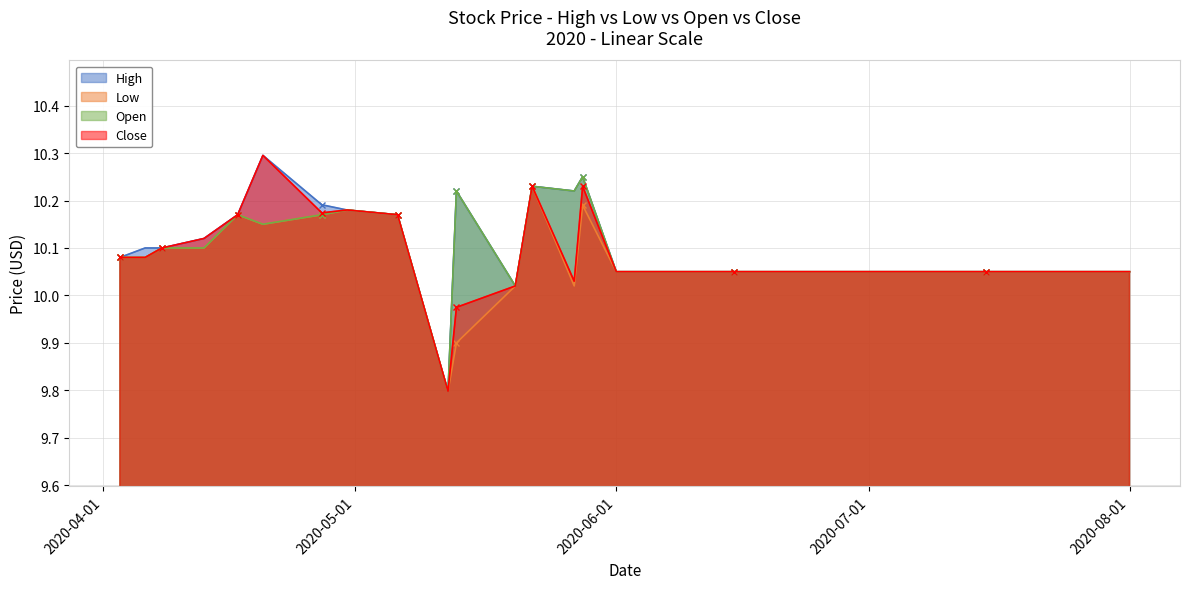

At which label is Open closest to 10?

2020-05-20